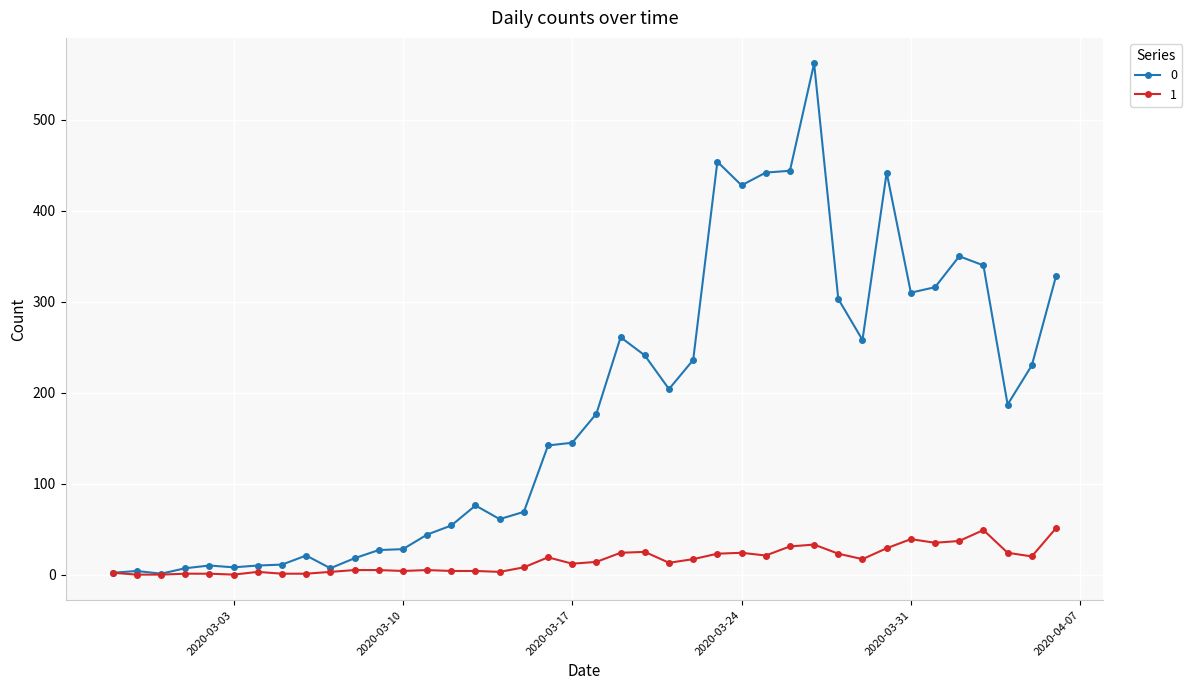

What are all the series names shown in the legend?

0, 1